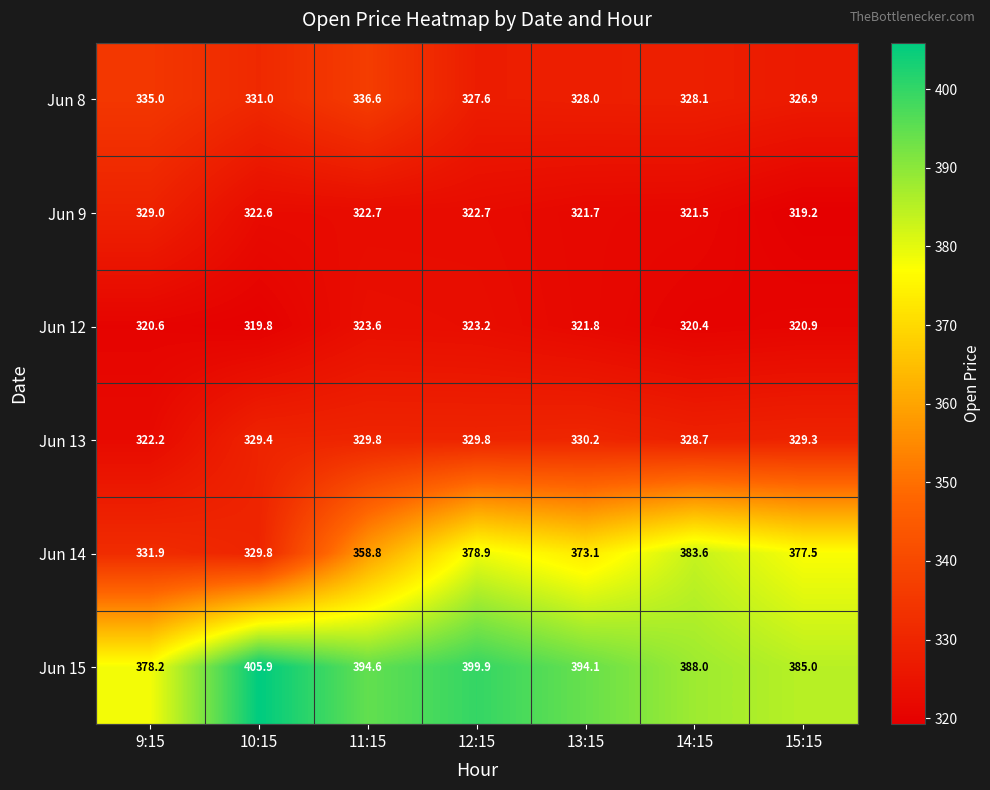

Count the number of data series in this chart.

6